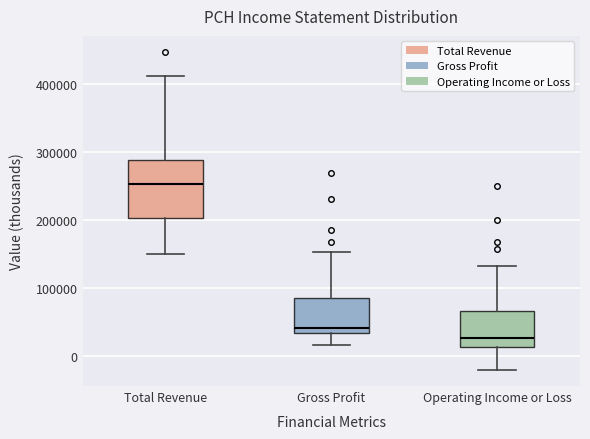

Reading left to right, transcribe this box plot: for each box, give where its median line is, the range the box spans, and where its two whiskers end, as read against the y-axis. The values are not printed on the chart, so give them approximately, as read against the axis.

Total Revenue: median 250000, box 200000 to 290000, whiskers 150000 to 410000
Gross Profit: median 40000, box 30000 to 90000, whiskers 20000 to 150000
Operating Income or Loss: median 30000, box 10000 to 70000, whiskers -20000 to 130000